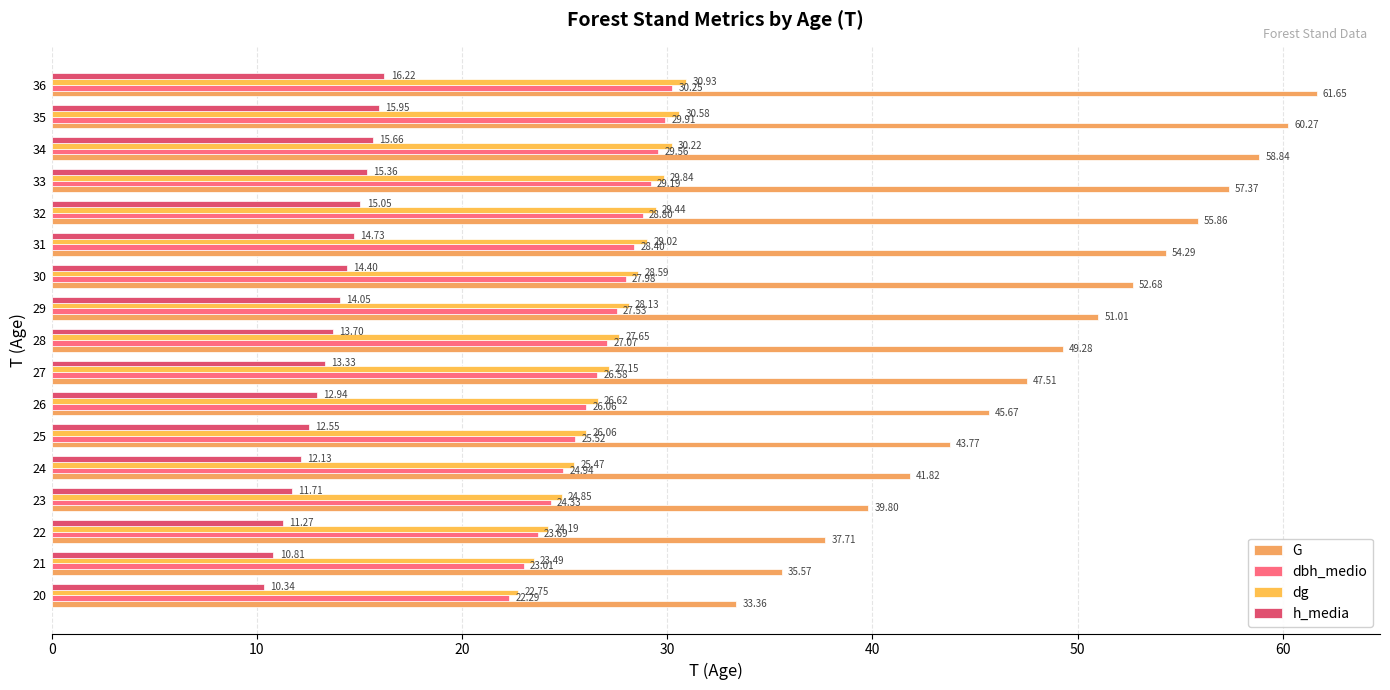

What are all the series names shown in the legend?

G, dbh_medio, dg, h_media